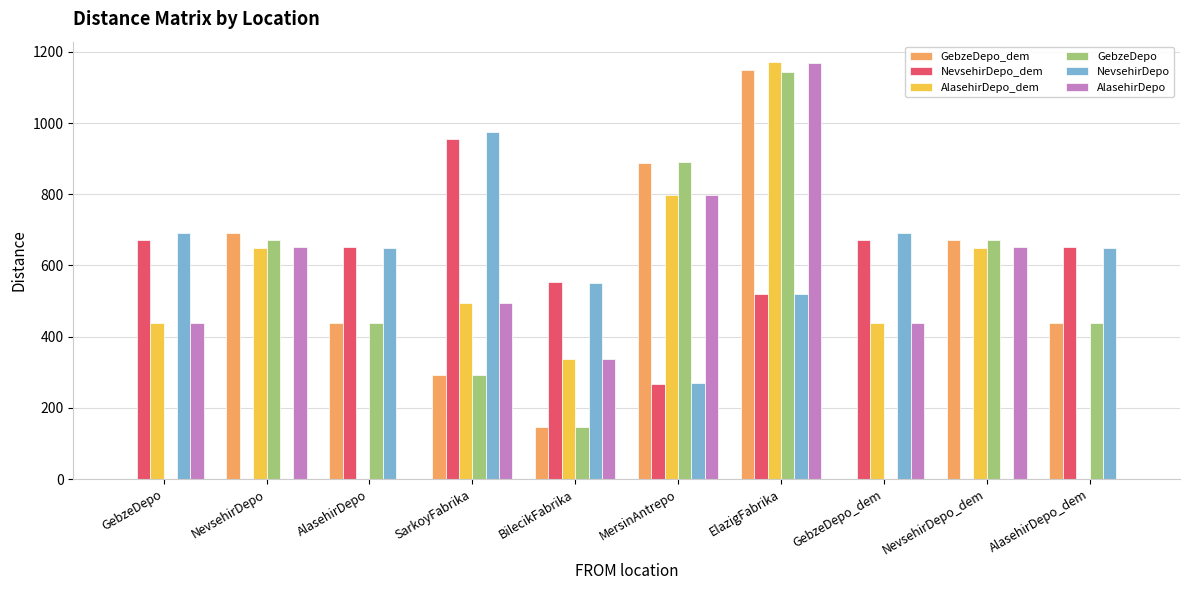

Where does the GebzeDepo series first go above 437?

NevsehirDepo